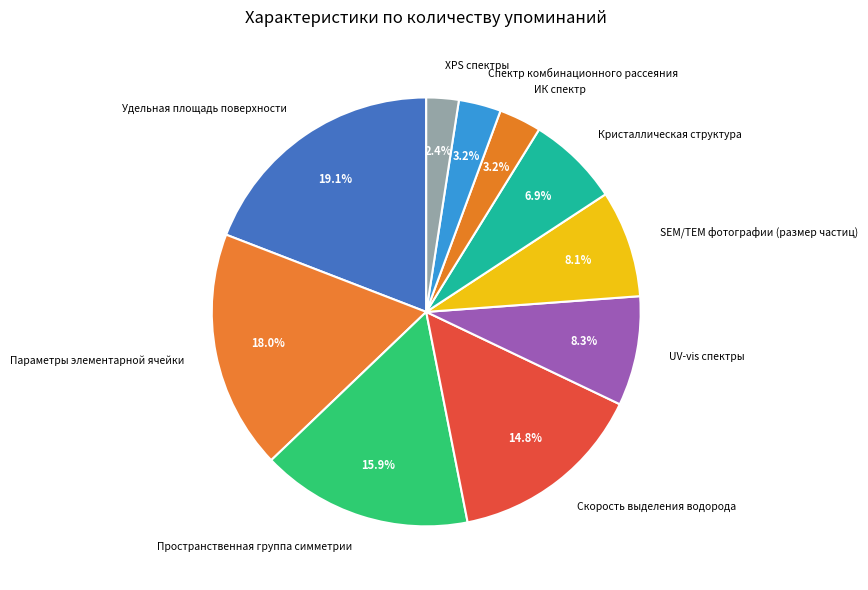

To the nearest percent, what is the difference between the largest and smallest slice percentages?

17%